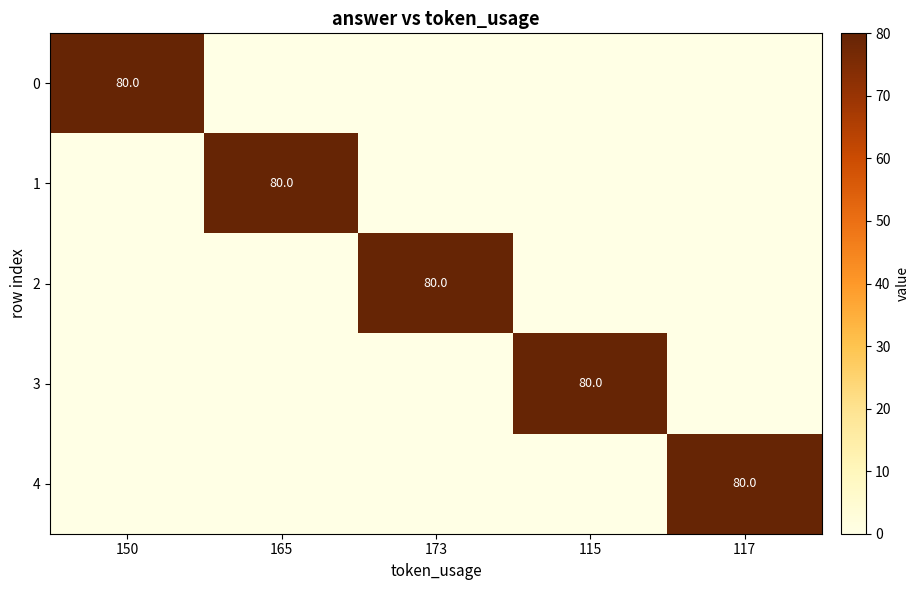

The value of 0 at 150 is 118. True or false?

False